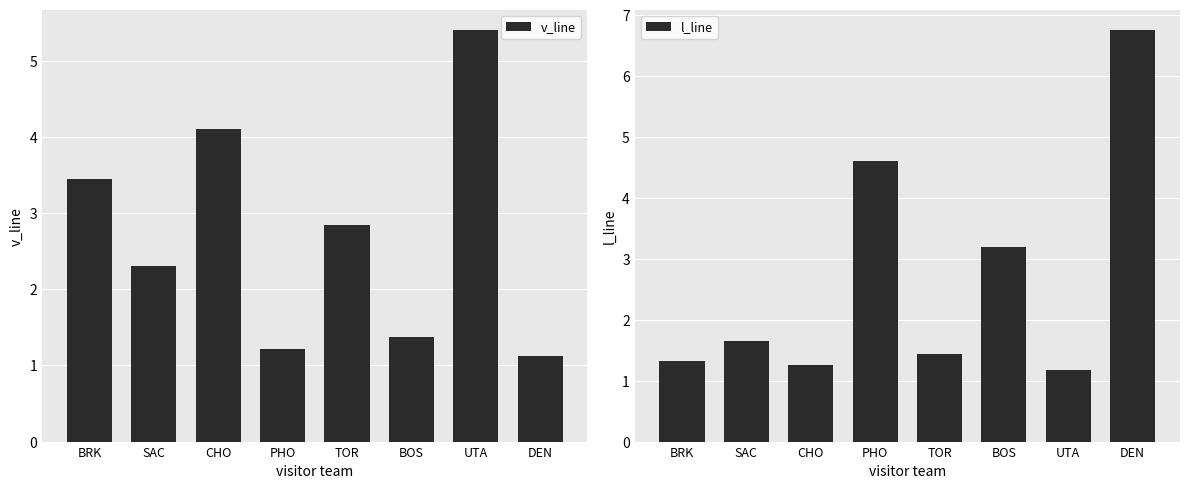

What is the difference between the maximum and second lowest values in the v_line series?

4.2